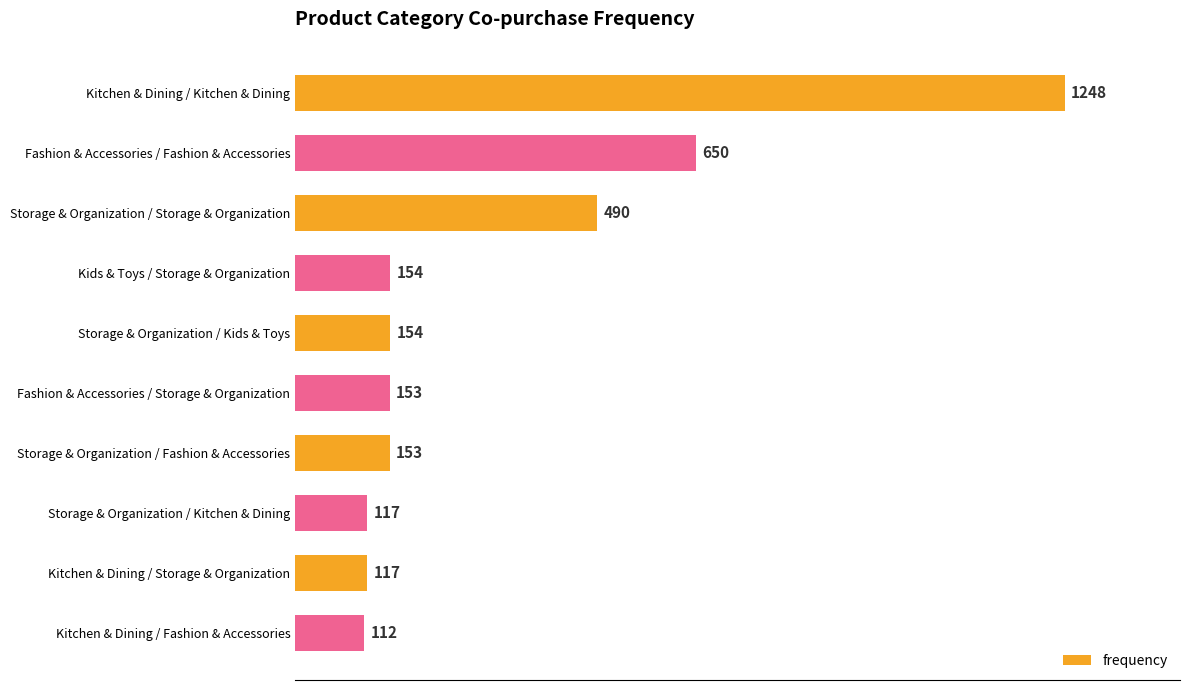

Reading top to bottom, what are all the values shown in this chart?

Kitchen & Dining / Kitchen & Dining=1248	Fashion & Accessories / Fashion & Accessories=650	Storage & Organization / Storage & Organization=490	Kids & Toys / Storage & Organization=154	Storage & Organization / Kids & Toys=154	Fashion & Accessories / Storage & Organization=153	Storage & Organization / Fashion & Accessories=153	Storage & Organization / Kitchen & Dining=117	Kitchen & Dining / Storage & Organization=117	Kitchen & Dining / Fashion & Accessories=112